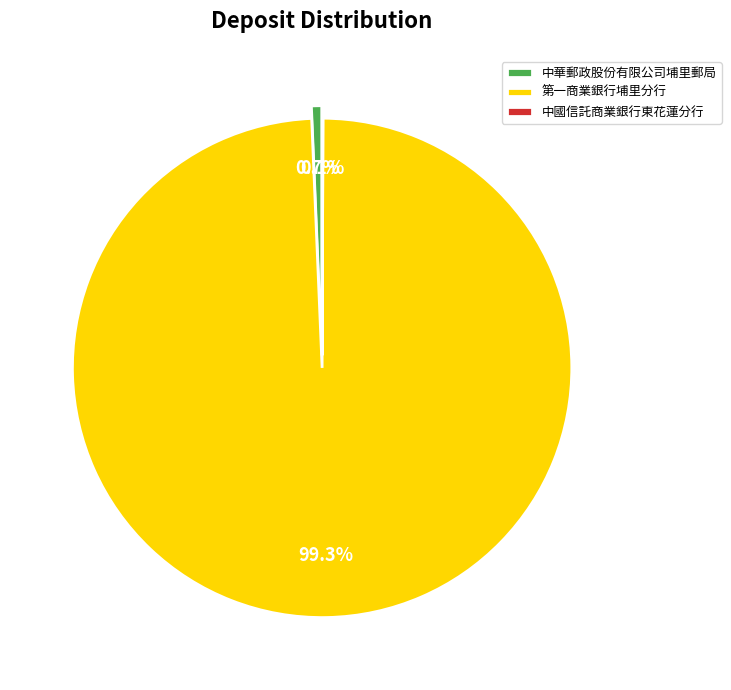

How much of the chart is everything except 中華郵政股份有限公司埔里郵局?

99.3%